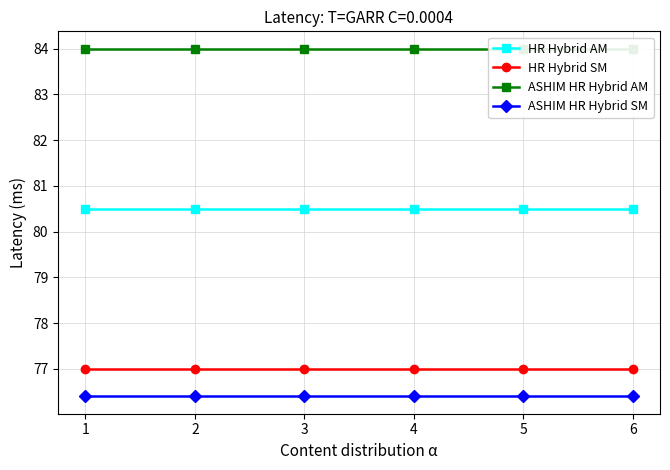

True or false: ASHIM HR Hybrid AM and HR Hybrid AM cross at least once.

False